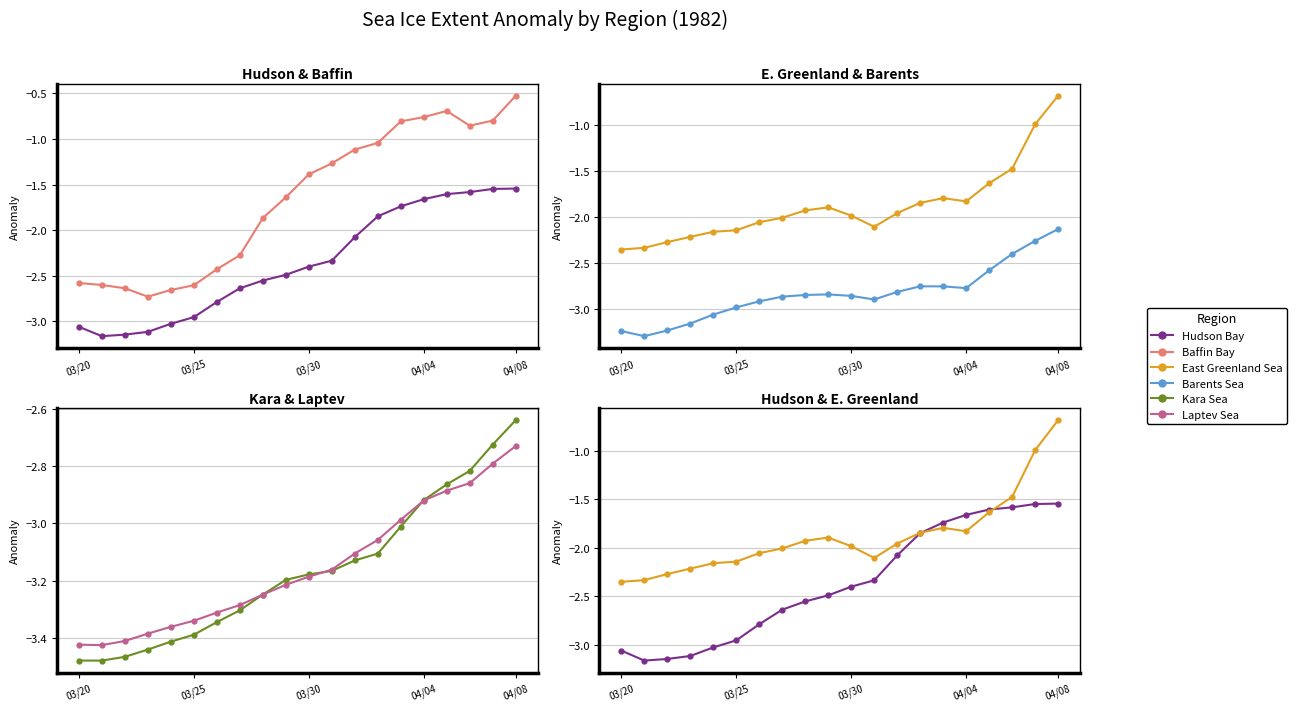

True or false: Barents Sea and Hudson Bay intersect in this chart.

False